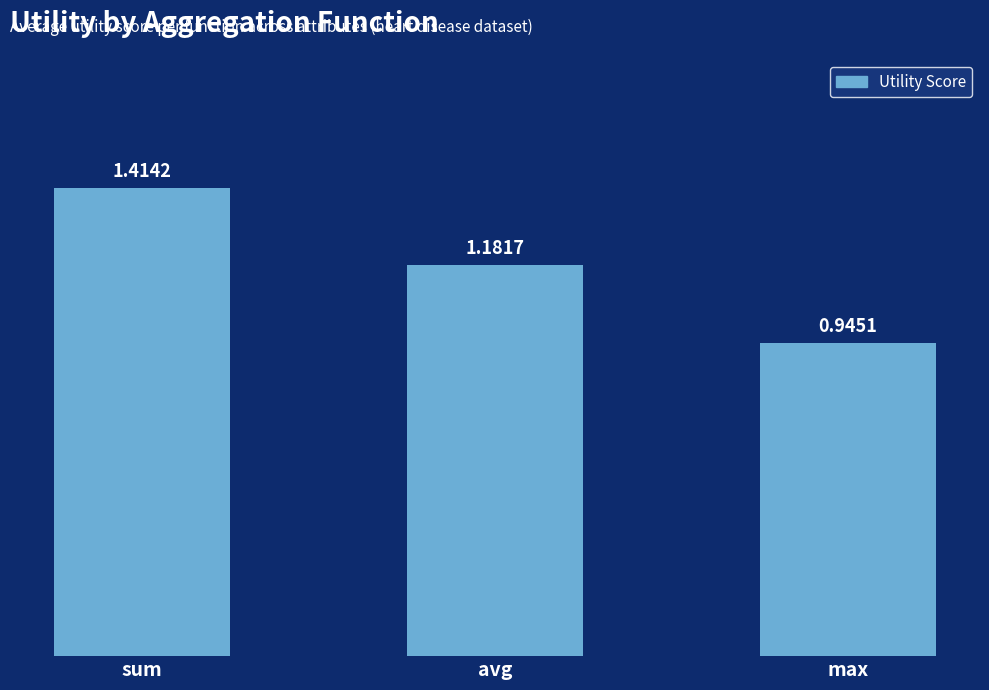

List the labels in order of value, smallest first.

max, avg, sum